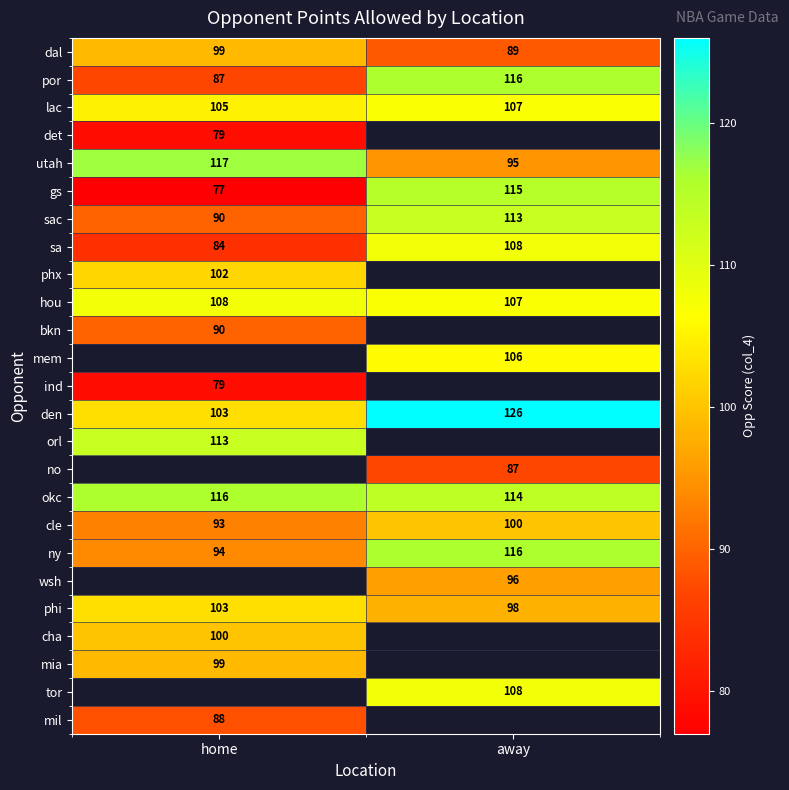

What is the maximum value shown in the chart?

126.0